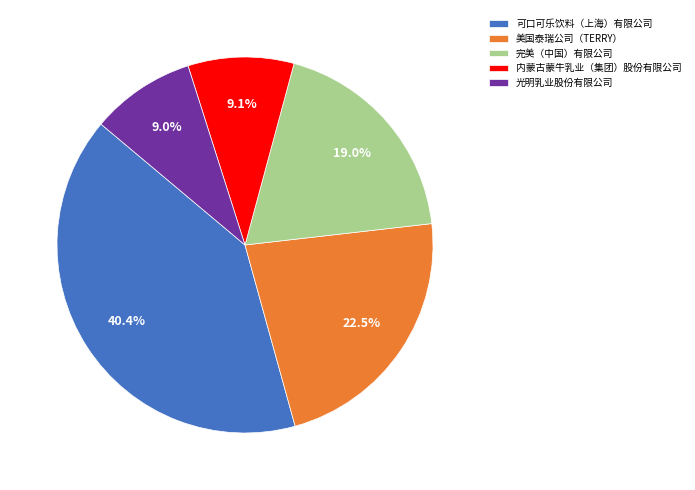

Which category has the biggest portion of the pie?

可口可乐饮料（上海）有限公司